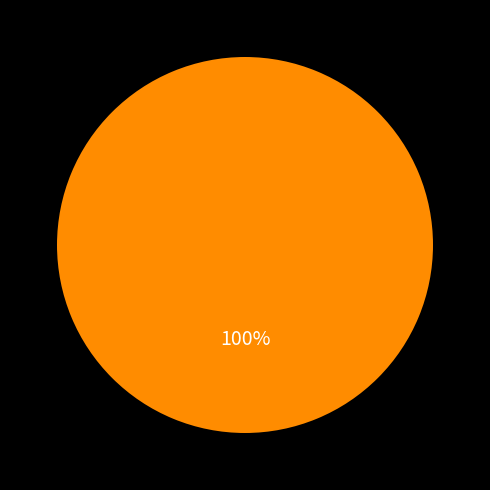

Is there a majority slice in this chart?

Yes